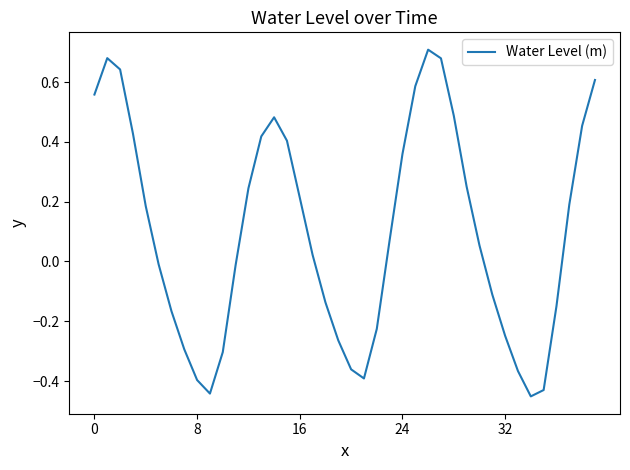

What is the difference between the maximum and minimum values?

1.2